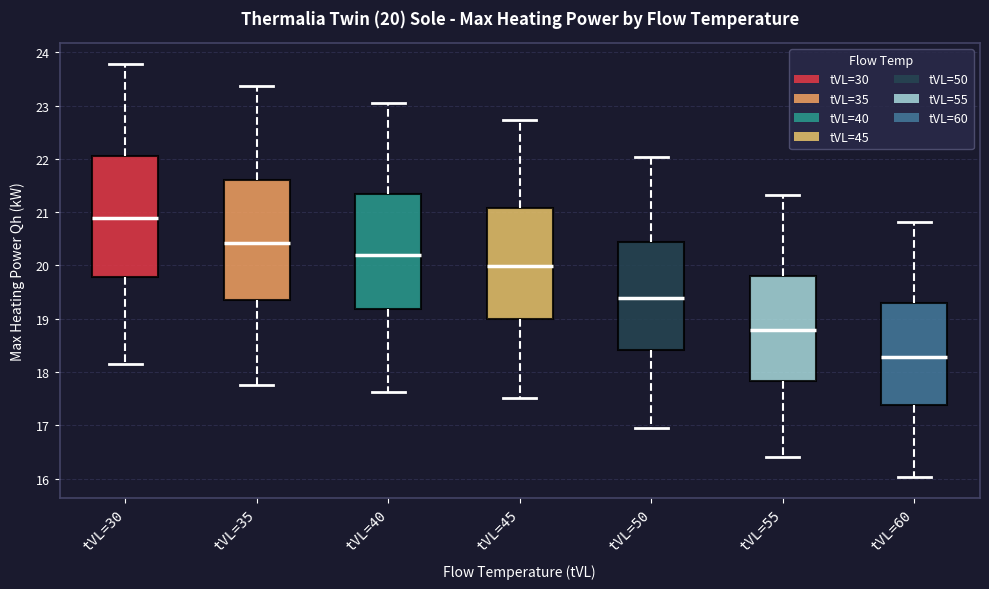

Which box's median line is the lowest?

tVL=60